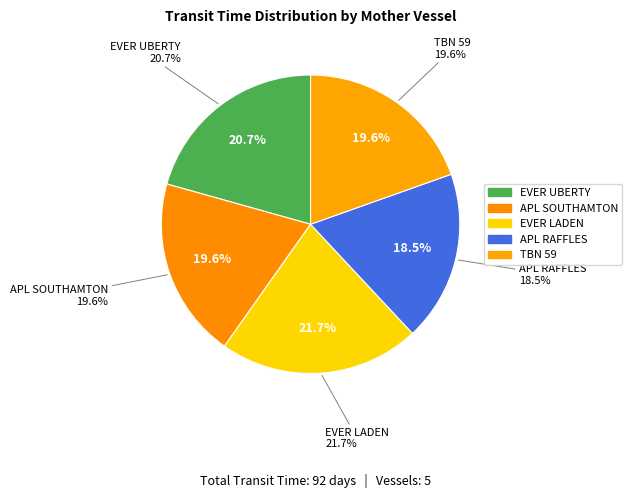

Which slice is the smallest?

APL RAFFLES